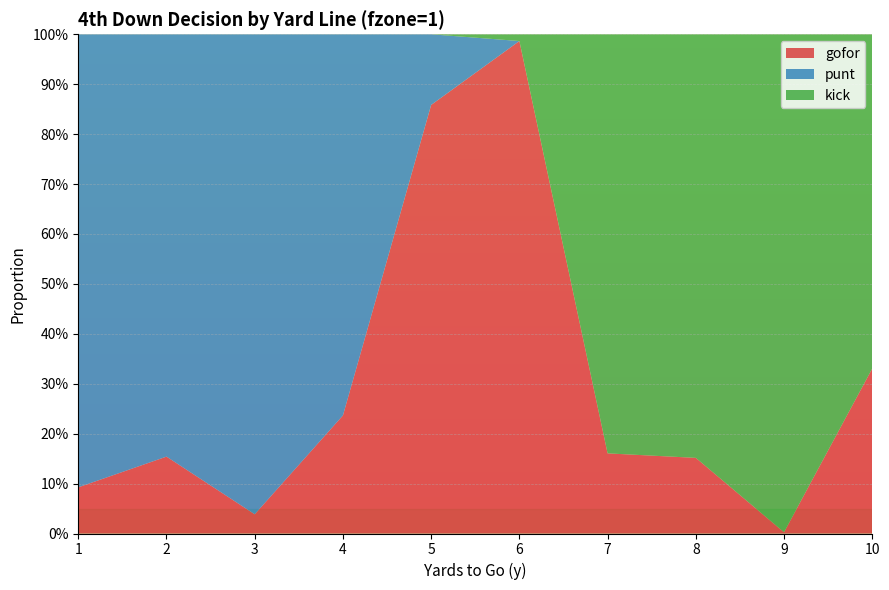

Reading left to right, list all the values displayed in this chart.

gofor: 1=0.1	2=0.2	3=0.0	4=0.2	5=0.9	6=1.0	7=0.2	8=0.2	9=0.0	10=0.3
punt: 1=0.9	2=0.8	3=1.0	4=0.8	5=0.1	6=0.0	7=0.0	8=0.0	9=0.0	10=0.0
kick: 1=0.0	2=0.0	3=0.0	4=0.0	5=0.0	6=0.0	7=0.8	8=0.8	9=1.0	10=0.7